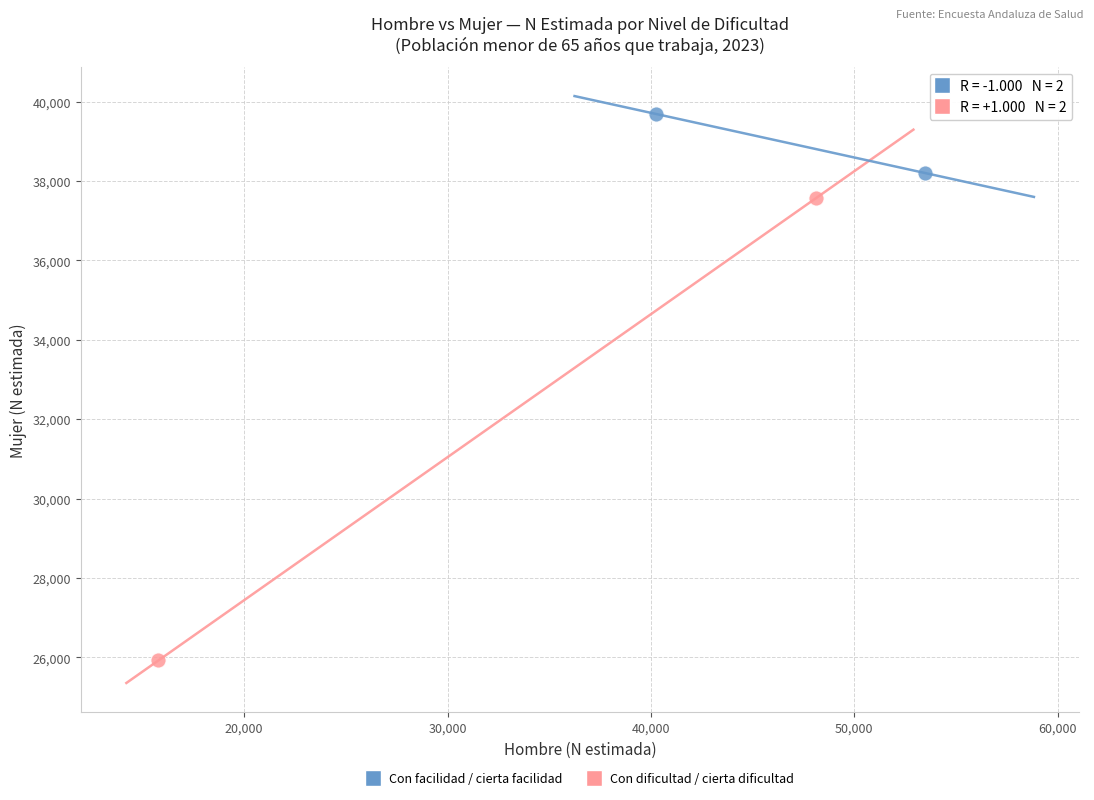

What are all the series names shown in the legend?

Con facilidad / cierta facilidad, Con dificultad / cierta dificultad